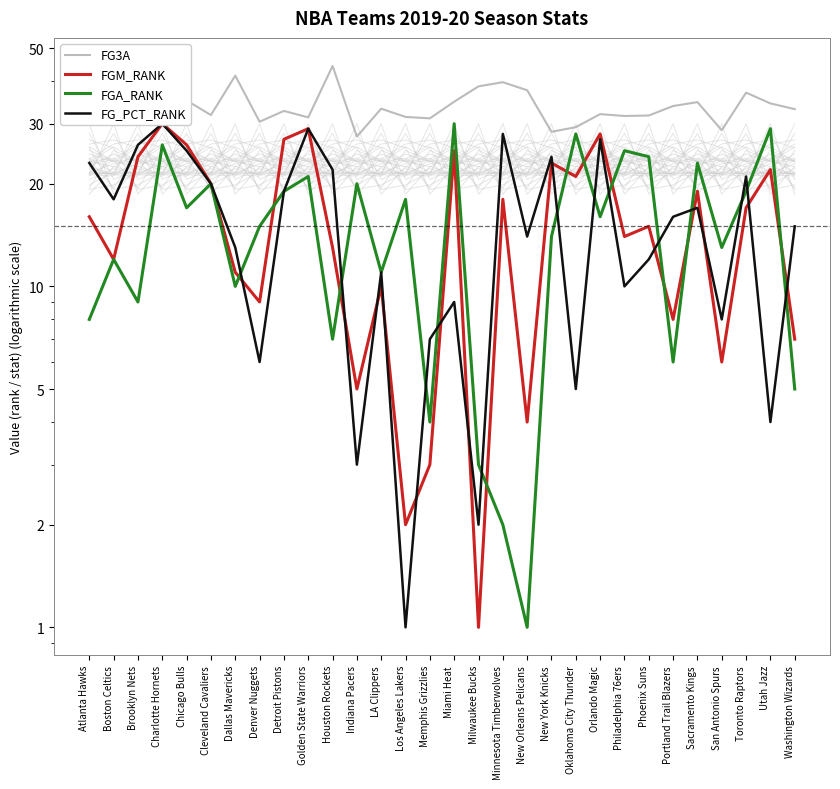

Reading left to right, extract all data points from this chart.

FG3A: 36.1	34.2	37.9	34.3	35.1	31.8	41.5	30.4	32.7	31.3	44.3	27.5	33.2	31.4	31.1	34.8	38.6	39.7	37.6	28.4	29.3	32.0	31.6	31.7	33.8	34.7	28.7	37.0	34.4	33.1
FGM_RANK: 16.0	12.0	24.0	30.0	26.0	20.0	11.0	9.0	27.0	29.0	13.0	5.0	10.0	2.0	3.0	25.0	1.0	18.0	4.0	23.0	21.0	28.0	14.0	15.0	8.0	19.0	6.0	17.0	22.0	7.0
FGA_RANK: 8.0	12.0	9.0	26.0	17.0	20.0	10.0	15.0	19.0	21.0	7.0	20.0	11.0	18.0	4.0	30.0	3.0	2.0	1.0	14.0	28.0	16.0	25.0	24.0	6.0	23.0	13.0	19.0	29.0	5.0
FG_PCT_RANK: 23.0	18.0	26.0	30.0	25.0	20.0	13.0	6.0	19.0	29.0	22.0	3.0	11.0	1.0	7.0	9.0	2.0	28.0	14.0	24.0	5.0	27.0	10.0	12.0	16.0	17.0	8.0	21.0	4.0	15.0